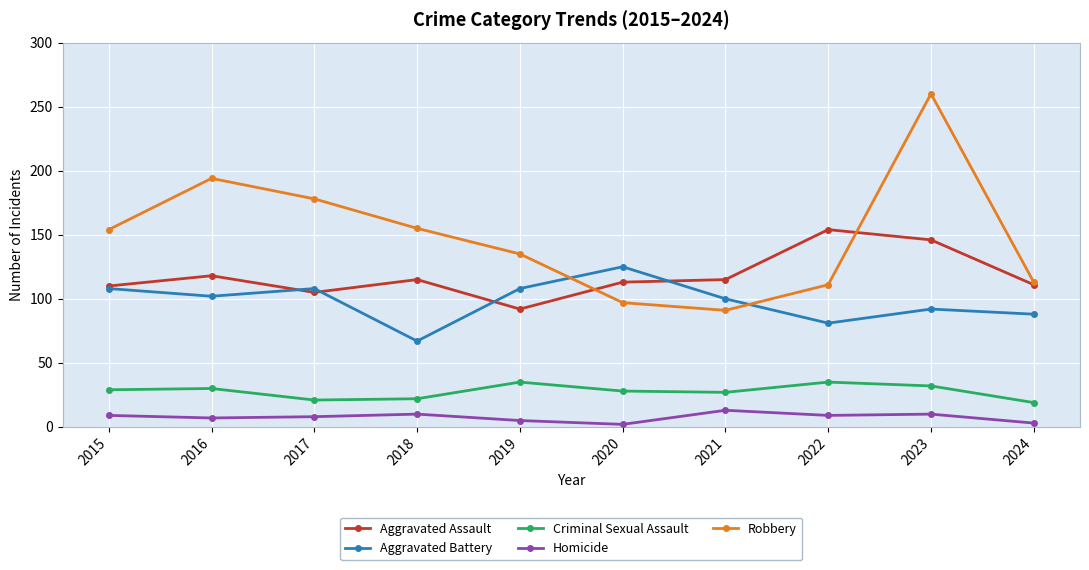

True or false: Aggravated Assault and Criminal Sexual Assault cross at least once.

False